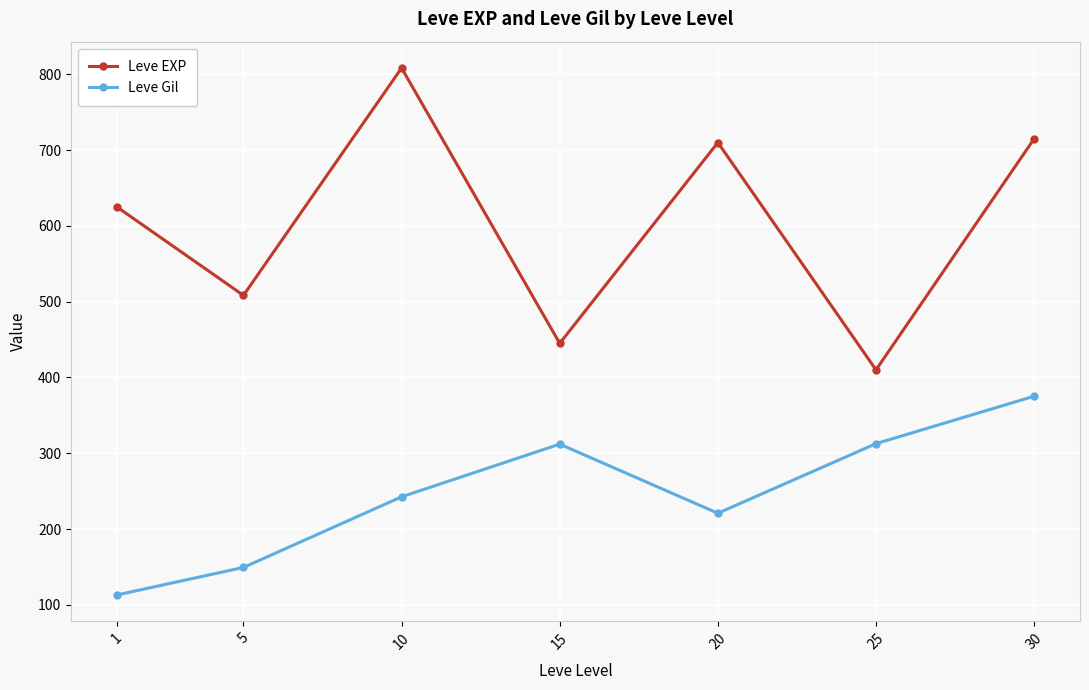

Is the value of Leve Gil at 25 greater than the value of Leve EXP at 25?

No